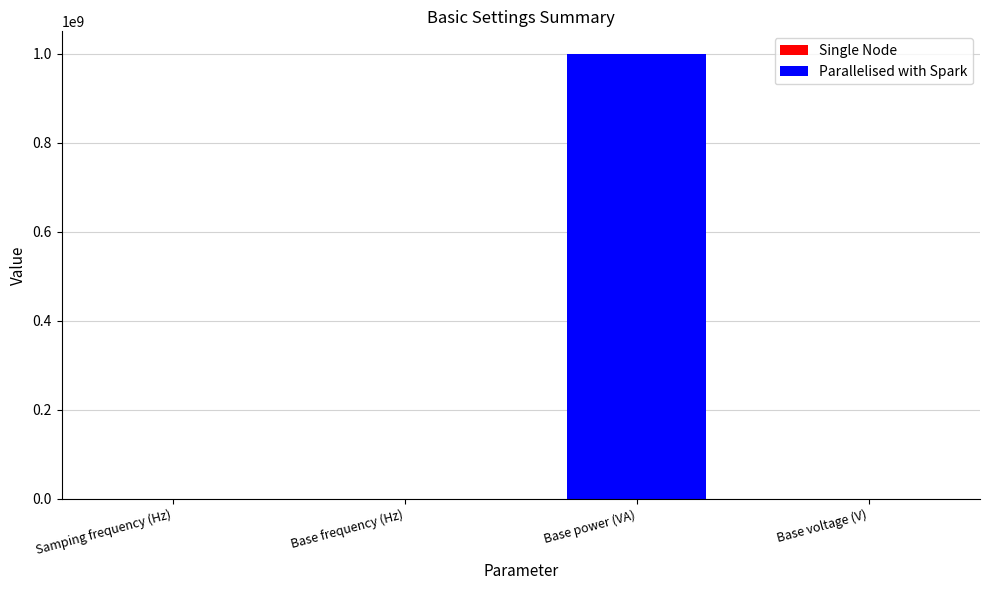

What is the ratio of the value at Base power (VA) to the value at Base voltage (V)?

10000.0